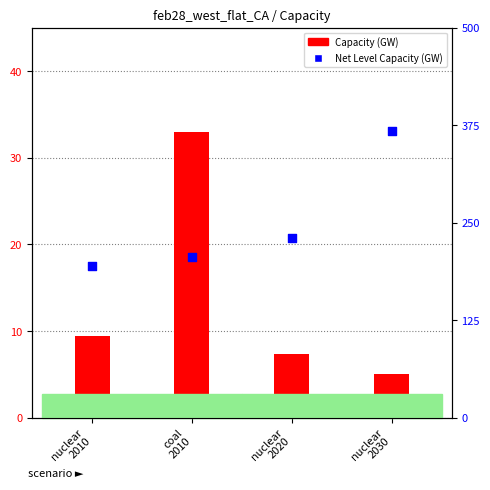

What is the change in value from nuclear
2010 to nuclear
2030?

+173.5